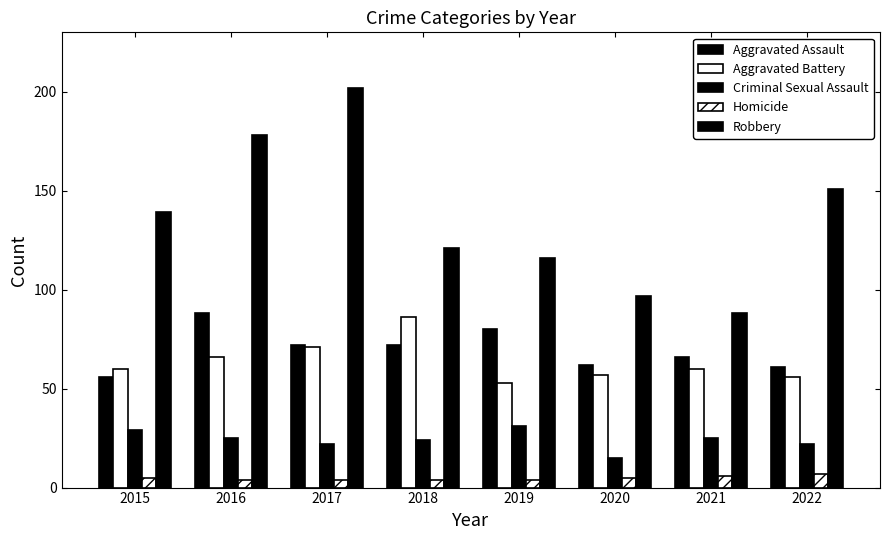

Reading left to right, transcribe all the data shown in this chart.

Aggravated Assault: 56	88	72	72	80	62	66	61
Aggravated Battery: 60	66	71	86	53	57	60	56
Criminal Sexual Assault: 29	25	22	24	31	15	25	22
Homicide: 5	4	4	4	4	5	6	7
Robbery: 139	178	202	121	116	97	88	151